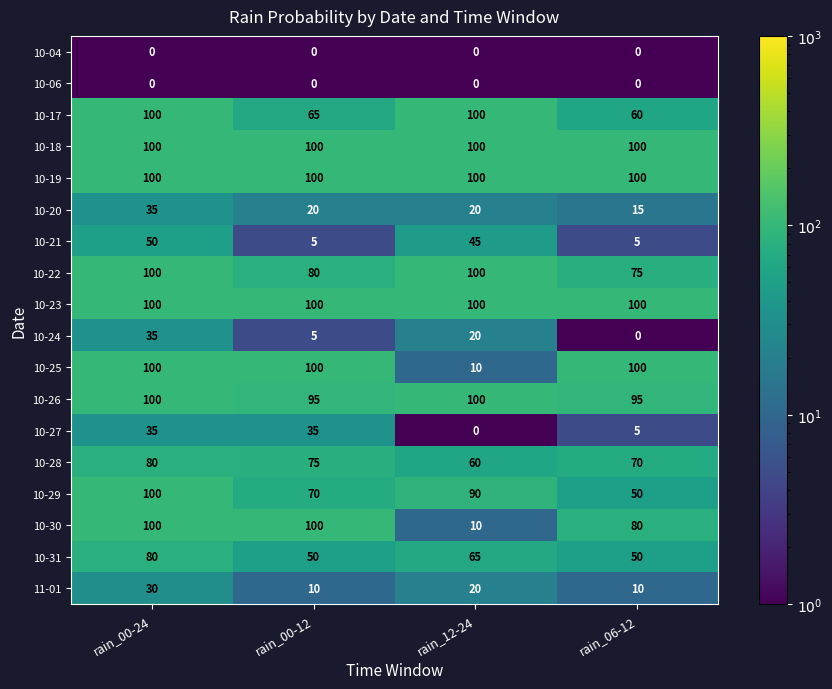

At which category is the sum across all series the highest?

rain_00-24